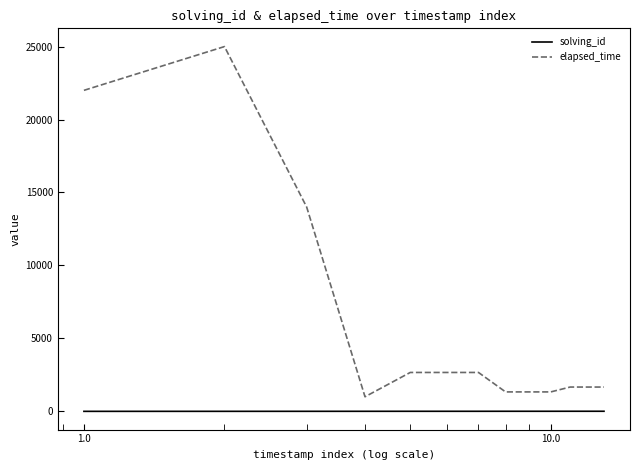

True or false: elapsed_time and solving_id cross at least once.

False